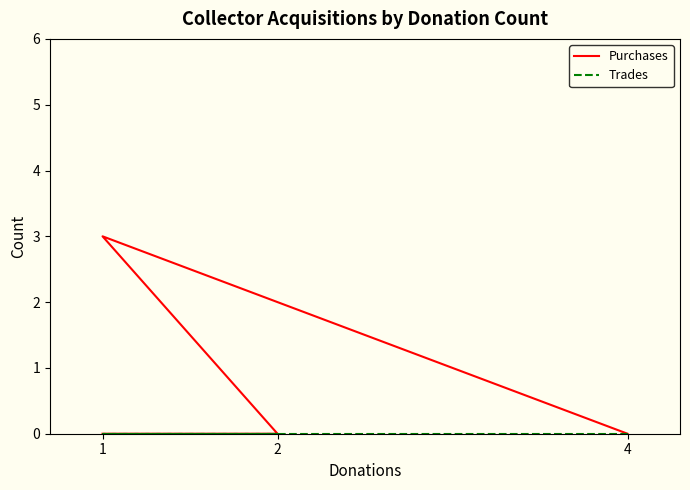

At how many categories does at least one series exceed 0?

1